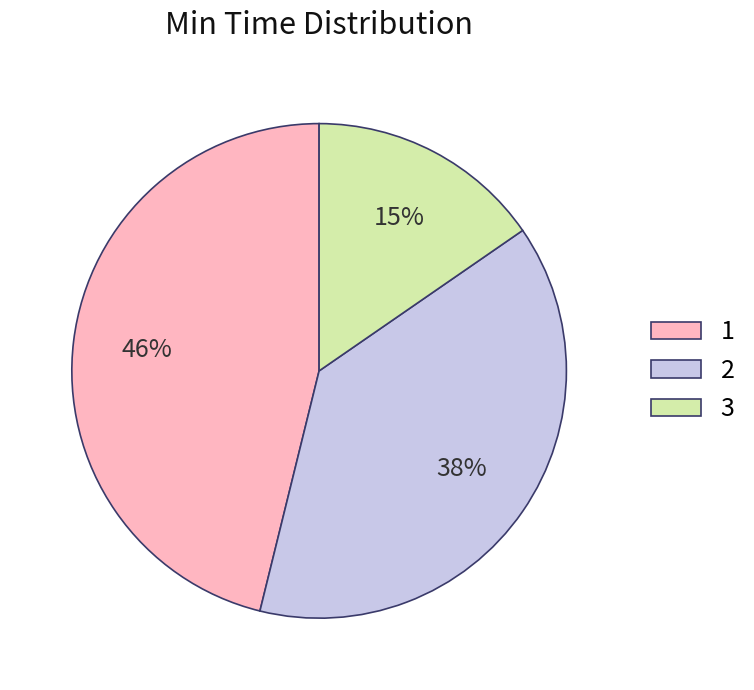

How many segments does this pie chart have?

3